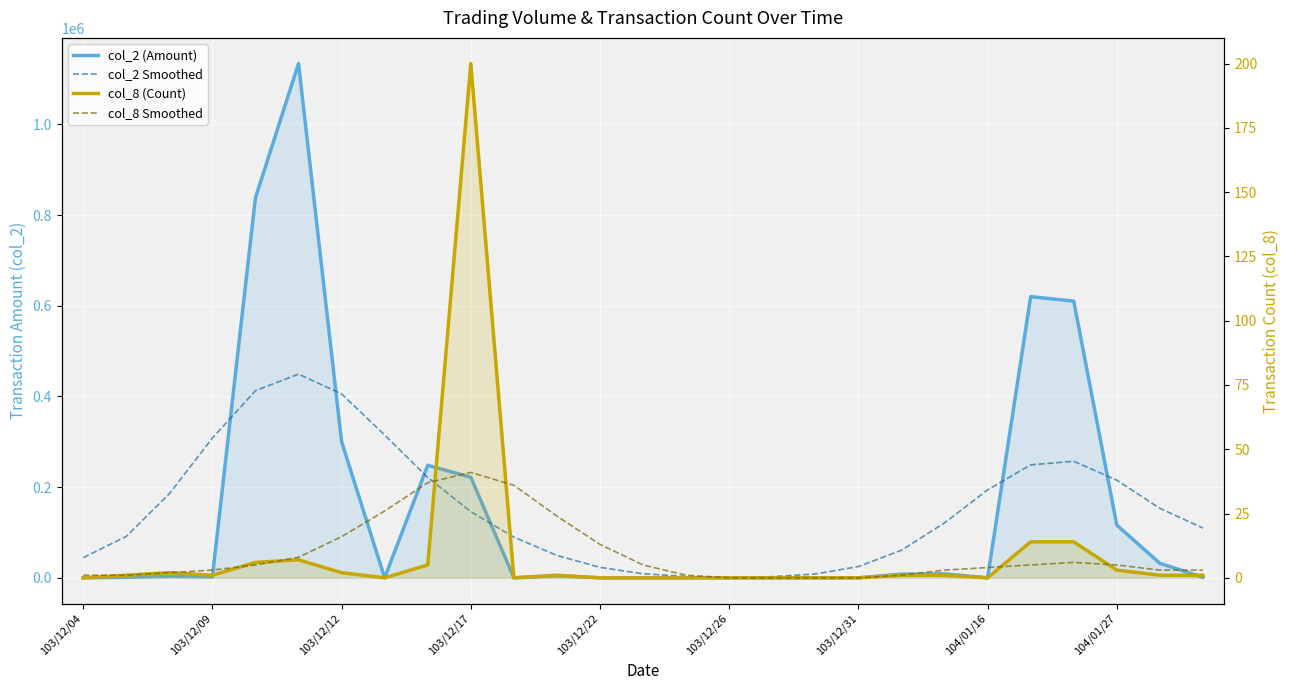

Count the number of categories in the chart.

27